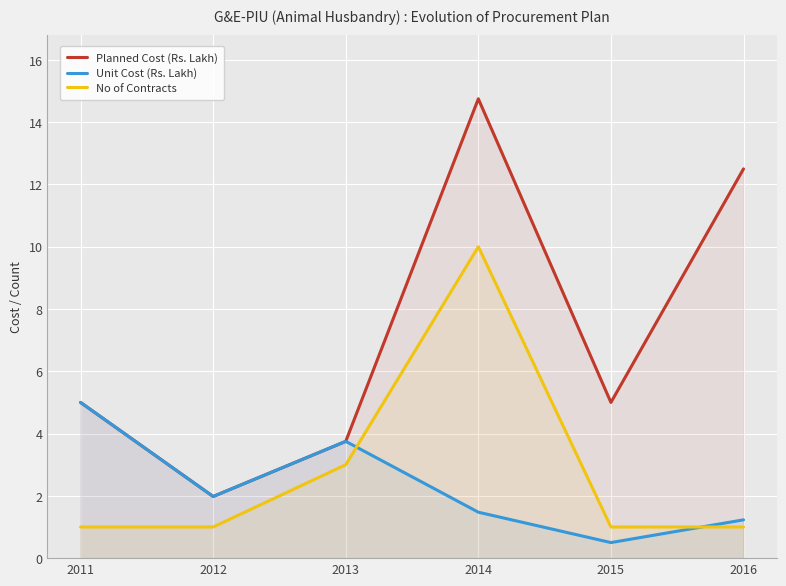

What is the approximate value of Planned Cost (Rs. Lakh) at 2012?

2.0